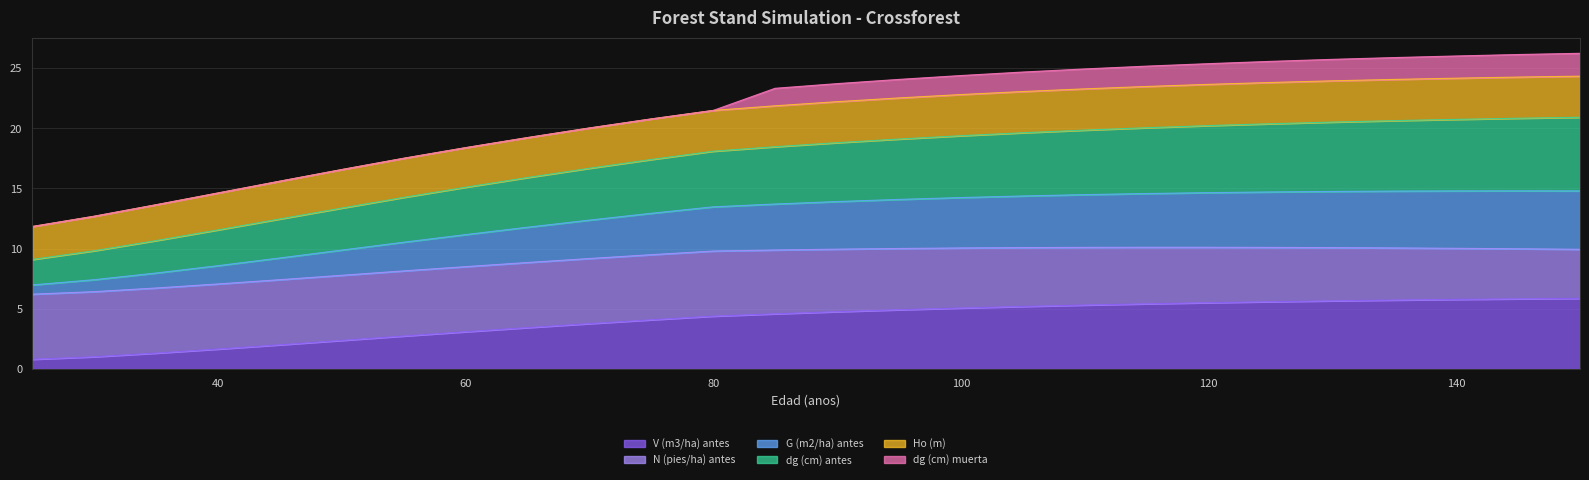

What is the highest value of the V (m3/ha) antes series?

5.9